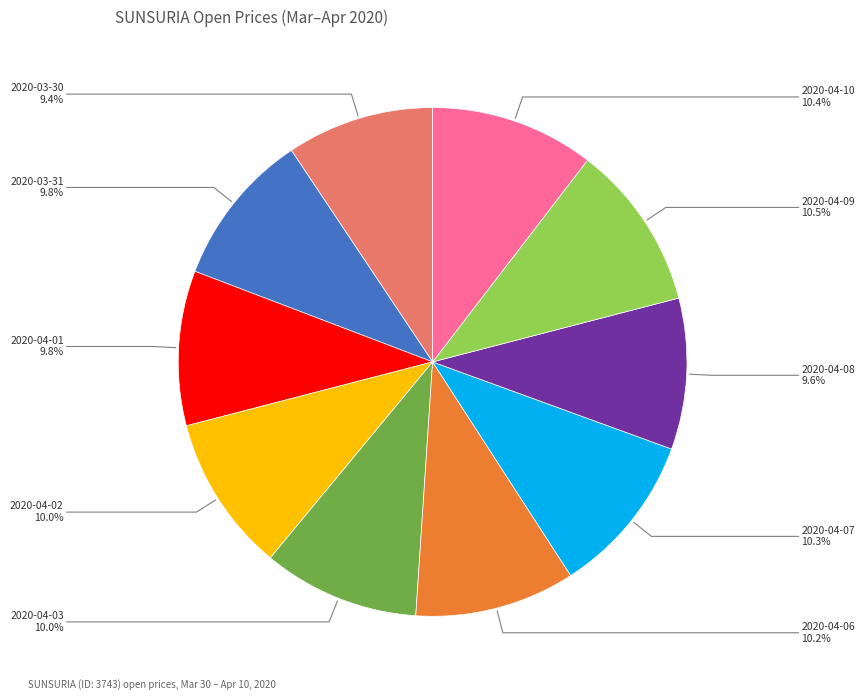

Is the sum of 2020-04-02 and 2020-04-03 greater than half?

No